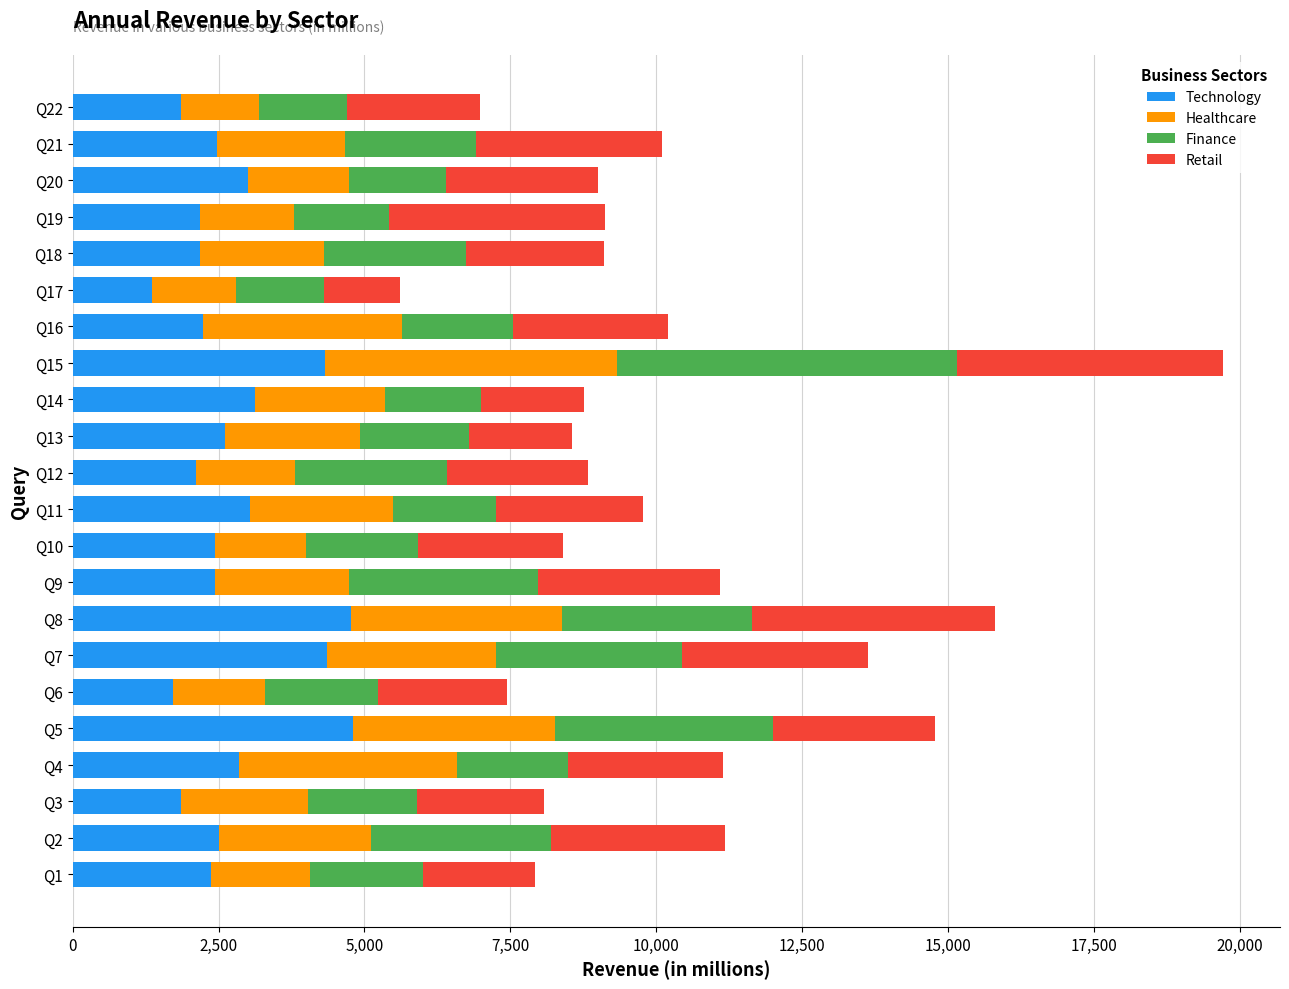

What is the total value across all series at Q17?

5616